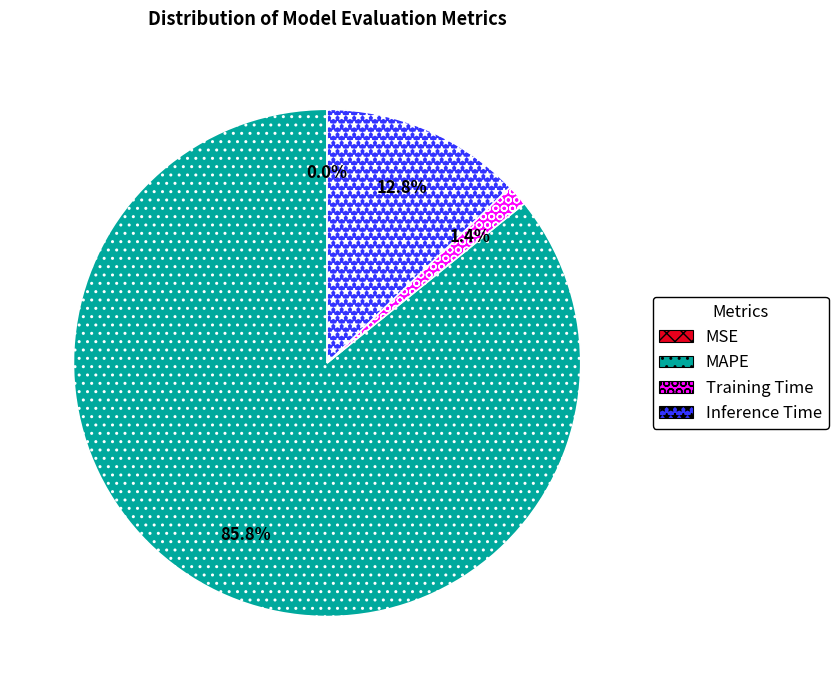

Which slice represents more than half of the pie?

MAPE